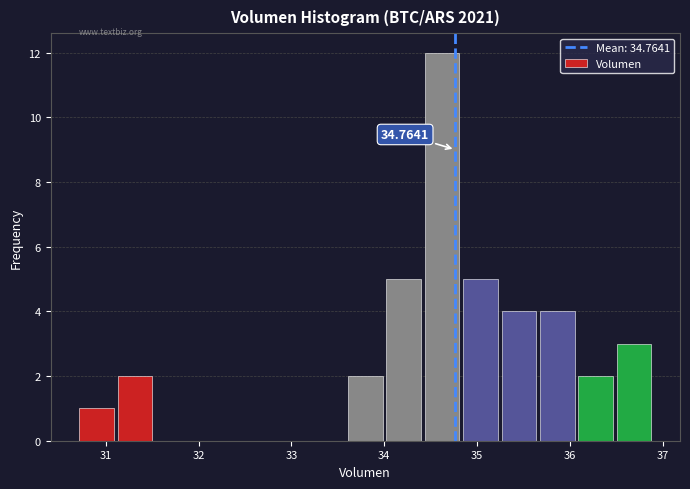

Which range on the x-axis has the tallest bar?

34.4 to 34.8